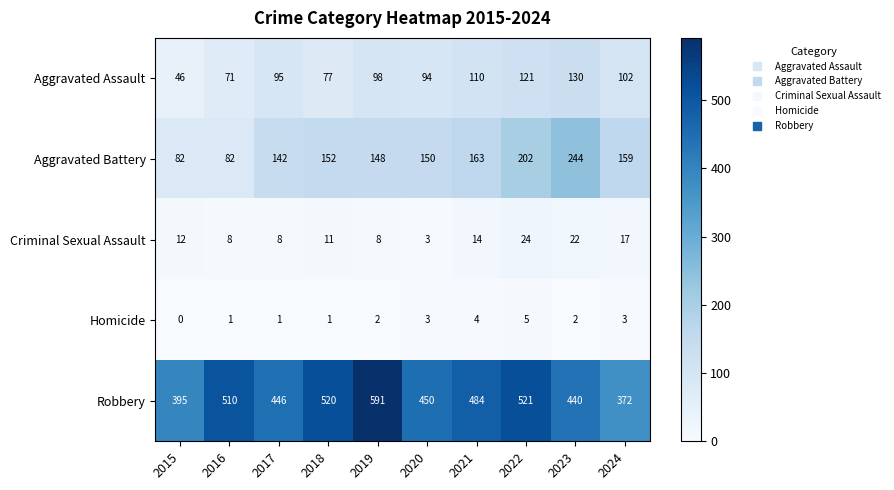

At which category does the chart reach its peak across all series?

2019